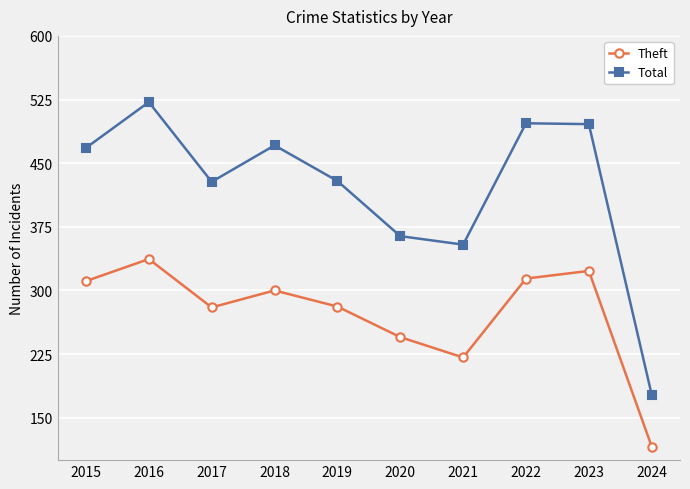

Where is Theft nearest to the value 226?

2021